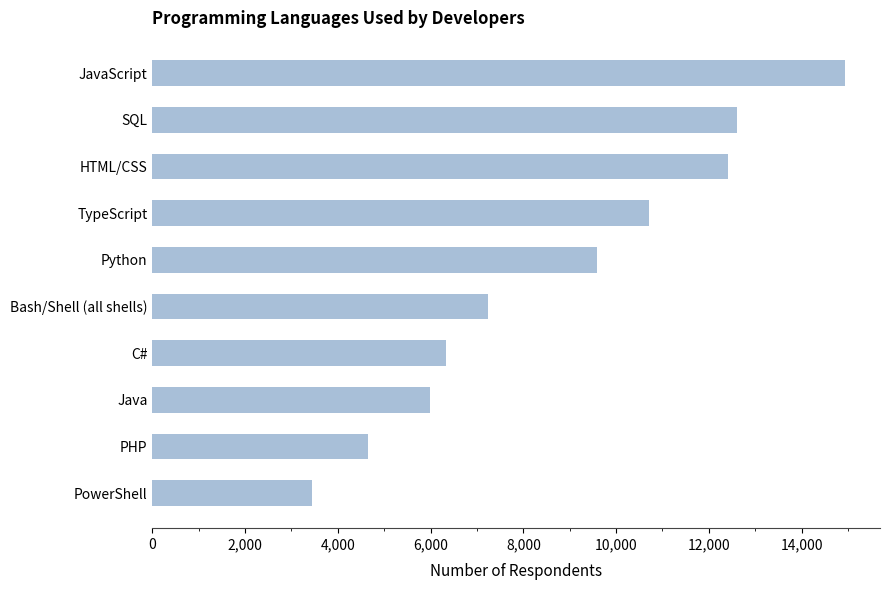

True or false: the data shows 4684 at JavaScript.

False